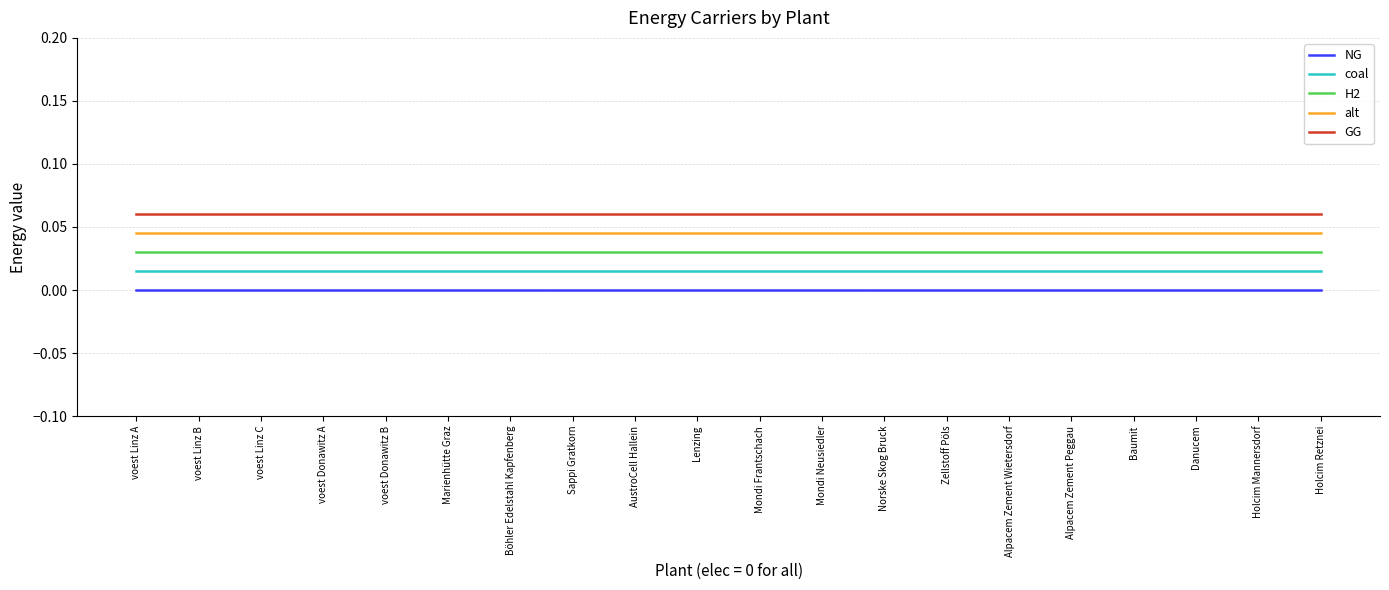

Which series has the largest total across all categories?

GG